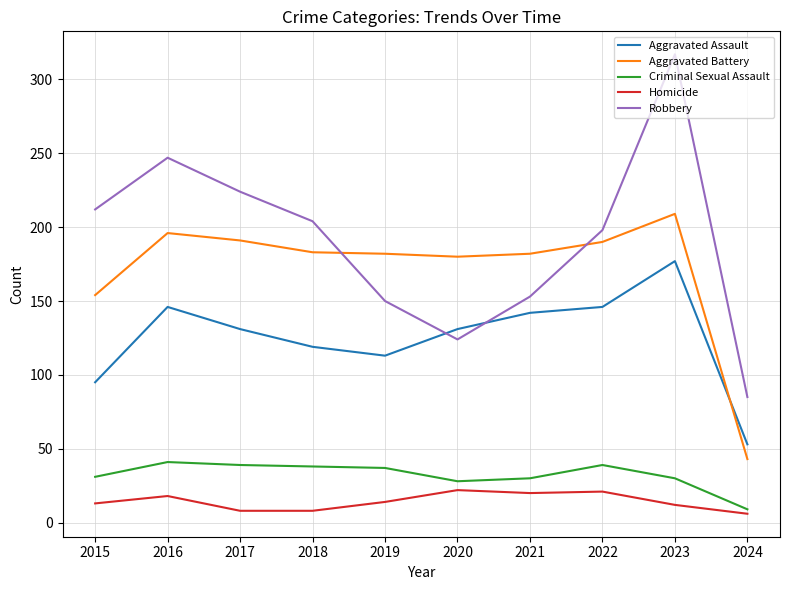

At which category is the sum across all series the highest?

2023